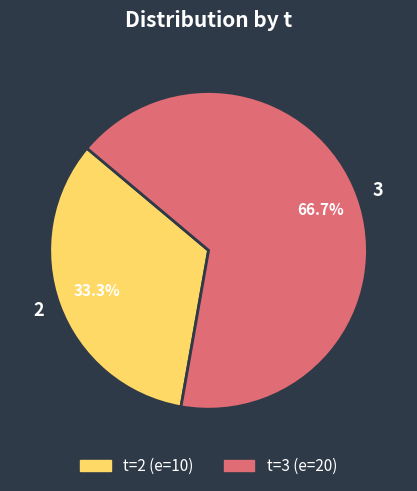

To the nearest percent, what is the difference between the 3 and 2 slice percentages?

33%